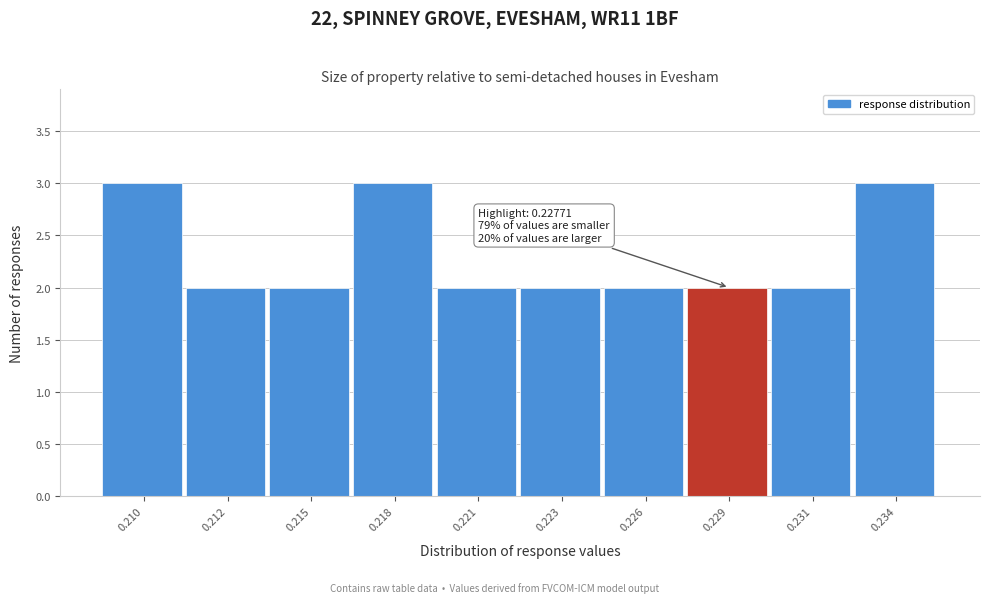

Reading left to right, extract all data points from this chart.

0.210=3	0.212=2	0.215=2	0.218=3	0.221=2	0.223=2	0.226=2	0.229=2	0.231=2	0.234=3